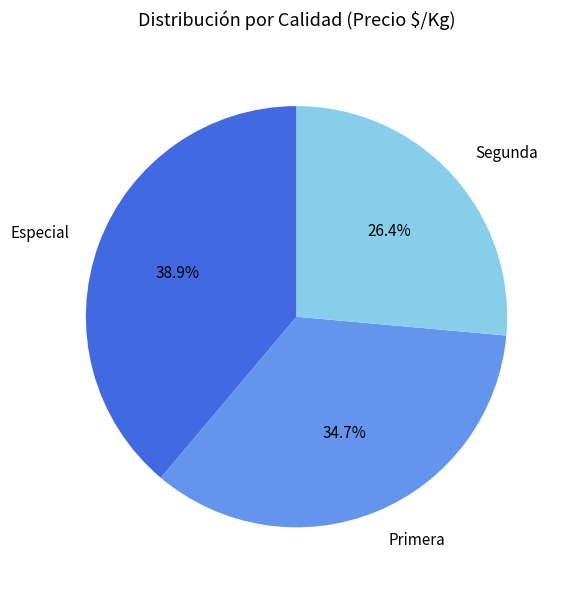

Is there any slice that represents more than half of the pie?

No